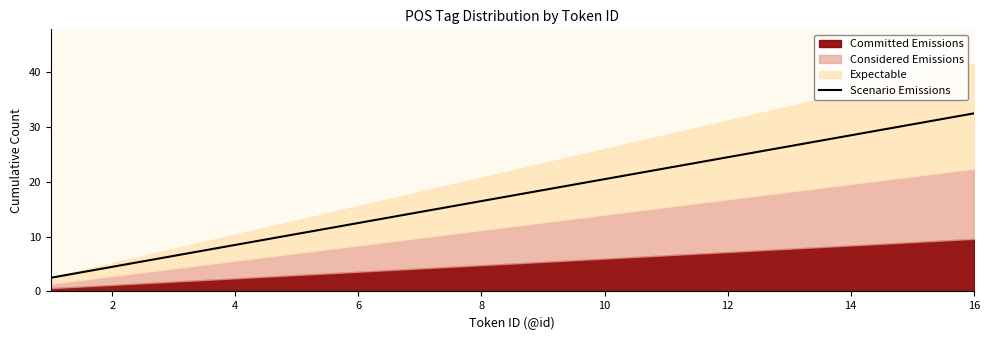

The value of Scenario Emissions at 14 is 28.5. True or false?

True